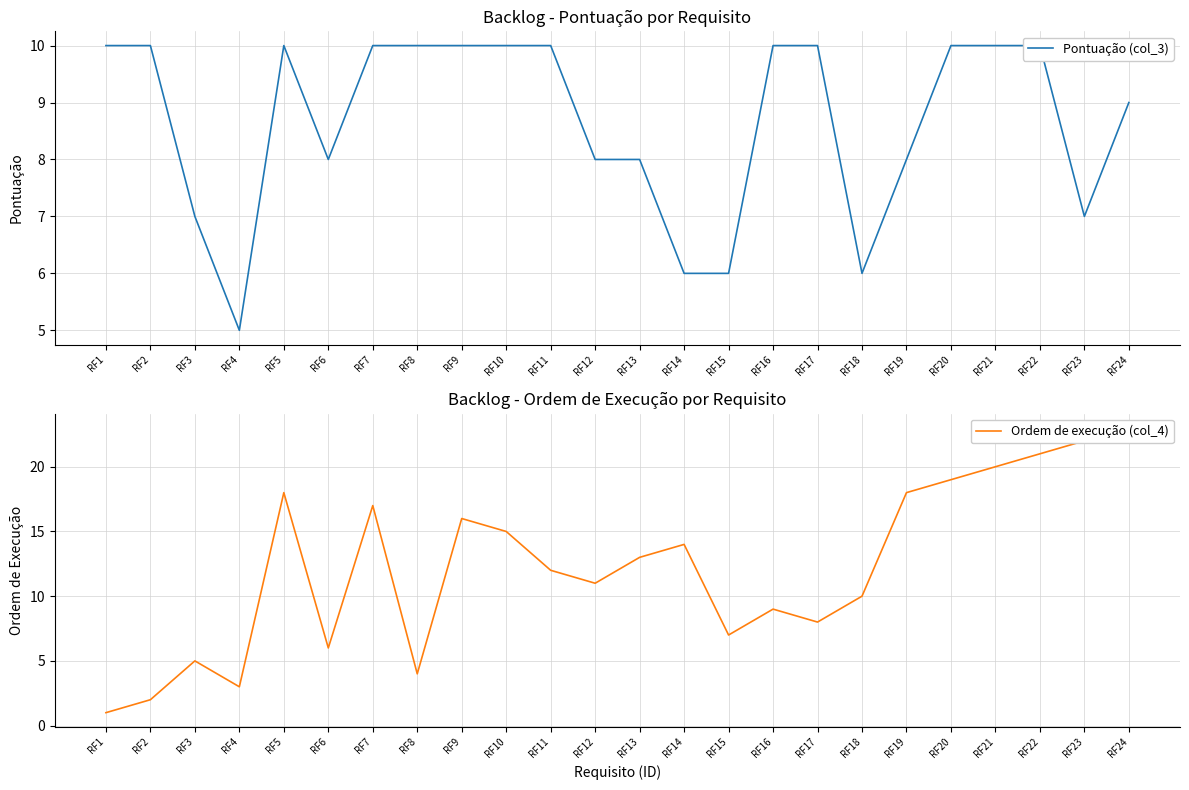

At which category does Pontuação (col_3) reach its first local valley?

RF4